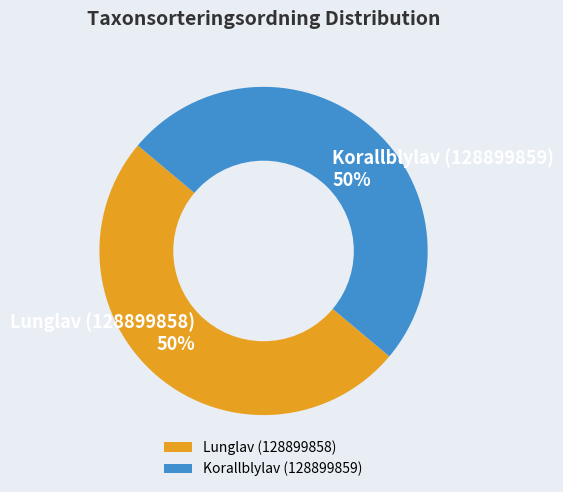

To the nearest percent, what is the combined percentage of Korallblylav (128899859) and Lunglav (128899858)?

100%